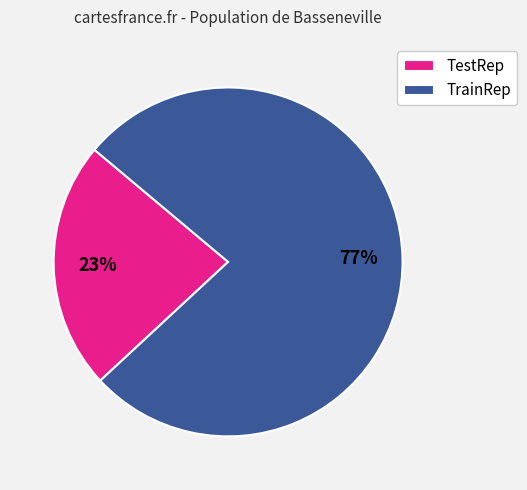

Which category accounts for the majority?

TrainRep